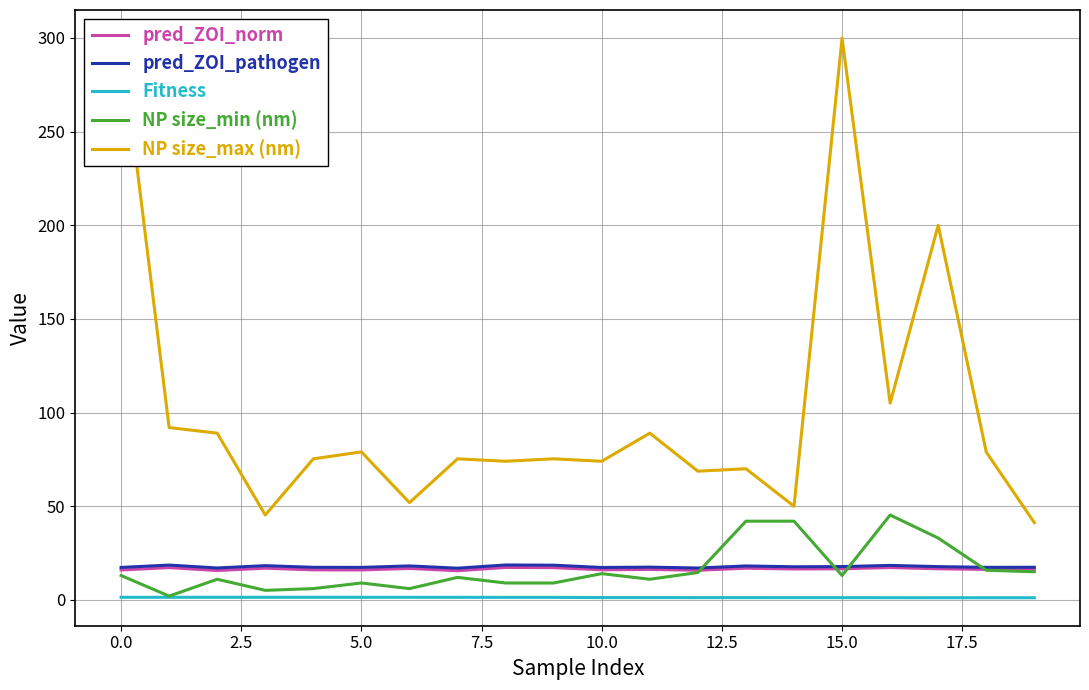

Reading left to right, list all the values displayed in this chart.

pred_ZOI_norm: 15.9	17.2	15.7	16.9	16.0	16.0	16.8	15.6	17.3	17.2	16.1	16.3	15.8	16.9	16.5	16.6	17.2	16.6	16.2	16.3
pred_ZOI_pathogen: 17.3	18.6	17.0	18.3	17.4	17.3	18.1	16.9	18.6	18.5	17.3	17.5	17.0	18.1	17.7	17.8	18.4	17.7	17.4	17.4
Fitness: 1.4	1.4	1.4	1.4	1.4	1.4	1.3	1.3	1.3	1.3	1.2	1.2	1.2	1.2	1.2	1.2	1.2	1.1	1.1	1.1
NP size_min (nm): 13.0	2.0	11.0	5.1	6.0	9.0	6.0	12.0	9.0	9.0	14.0	11.0	14.6	42.0	42.0	13.0	45.3	33.0	15.8	15.0
NP size_max (nm): 300.0	92.0	89.0	45.3	75.3	79.0	51.9	75.3	74.0	75.3	74.0	89.0	68.7	70.0	50.0	300.0	105.0	200.0	78.9	41.2